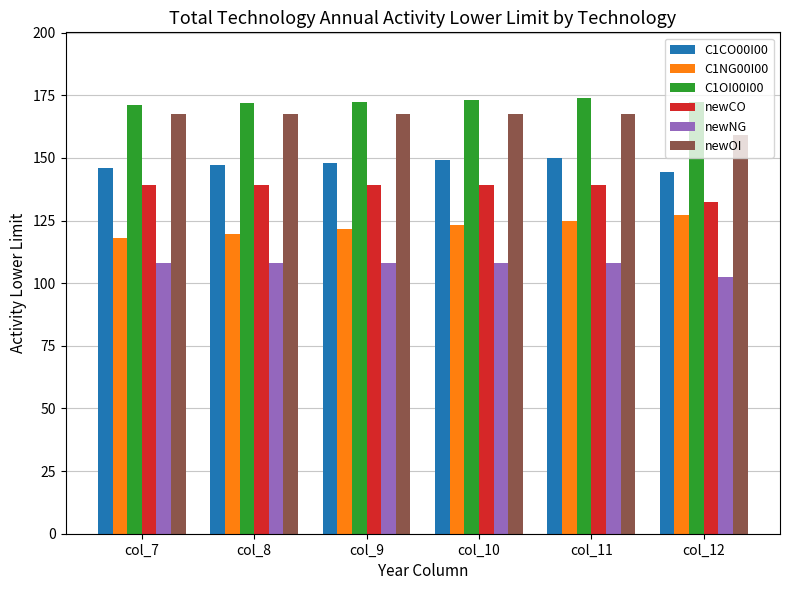

What is the value of the C1CO00I00 bar at the 5th from the left?

150.0